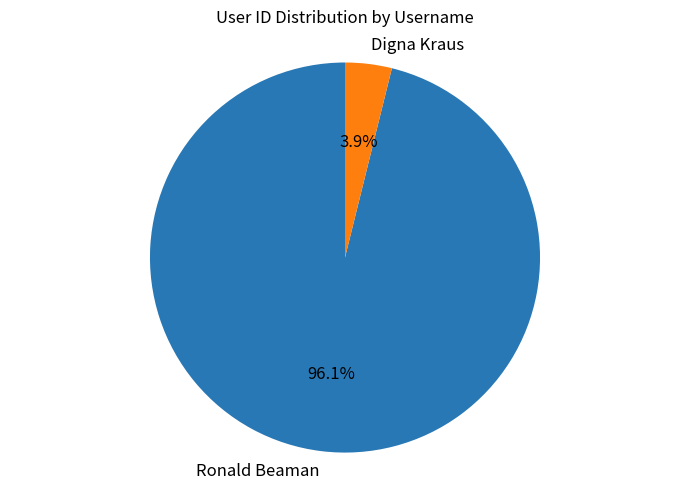

Which slice is the smallest?

Digna Kraus